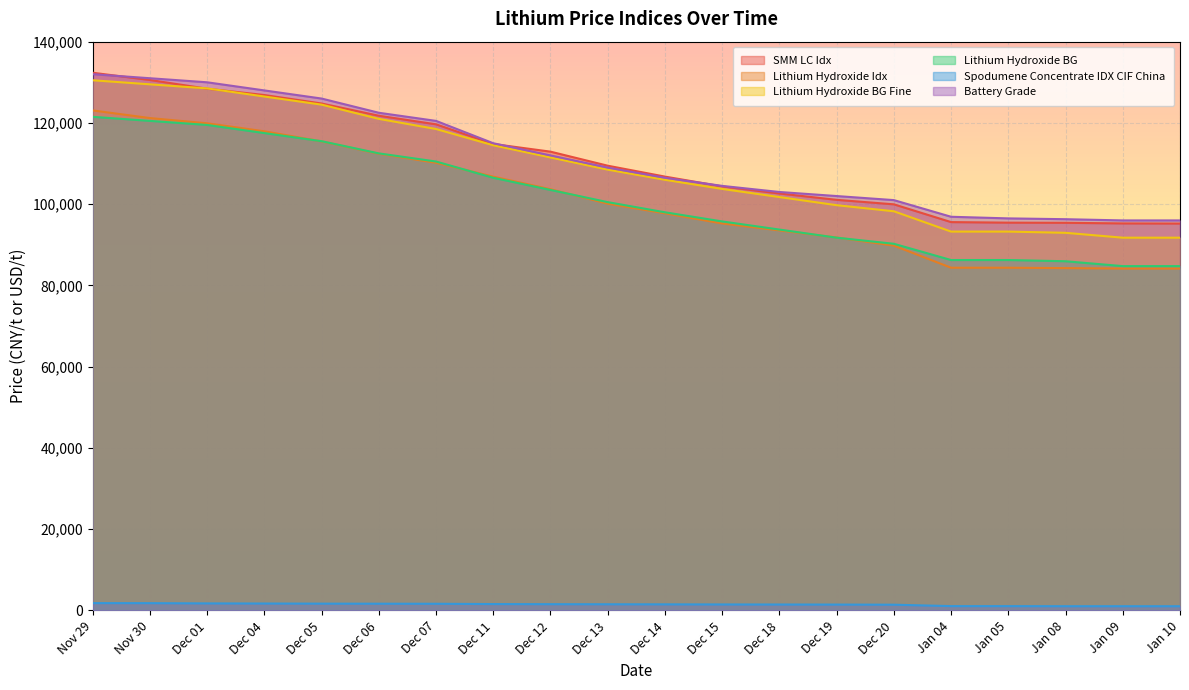

At which category is the sum across all series the highest?

Nov 29